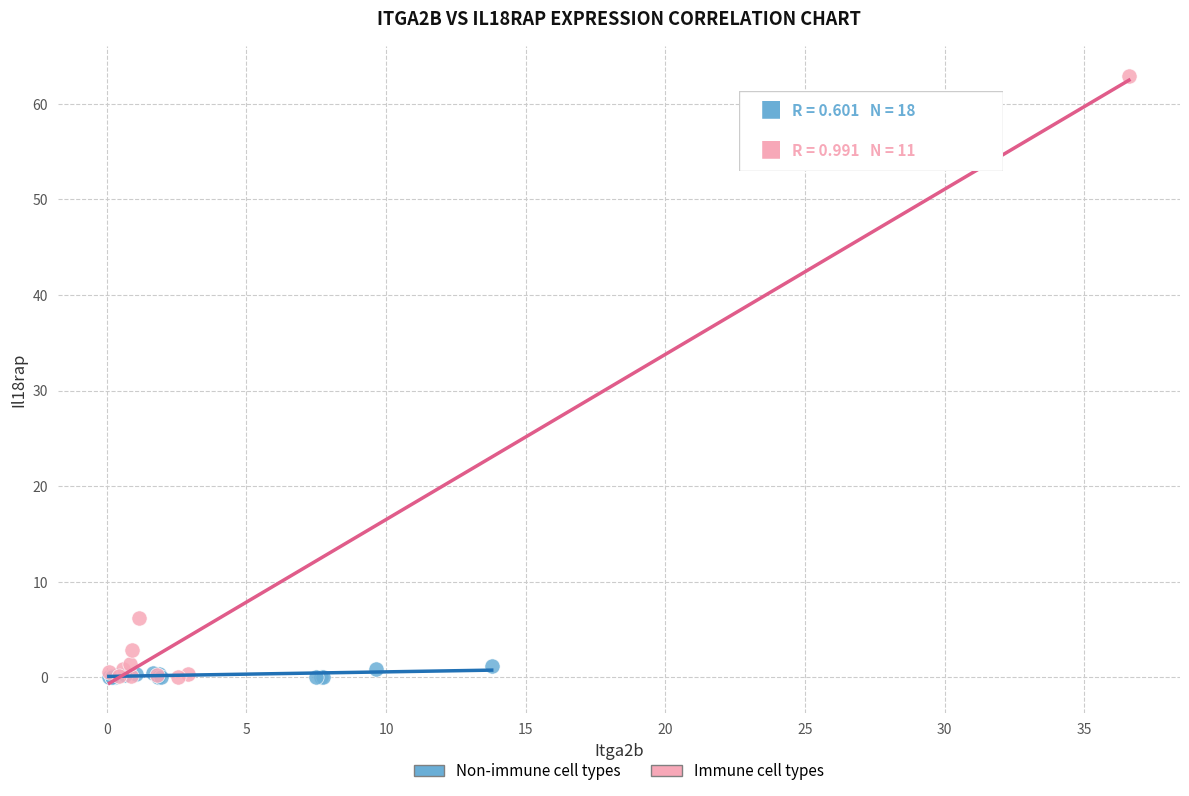

Which series has the largest Y range (max minus min)?

Immune cell types